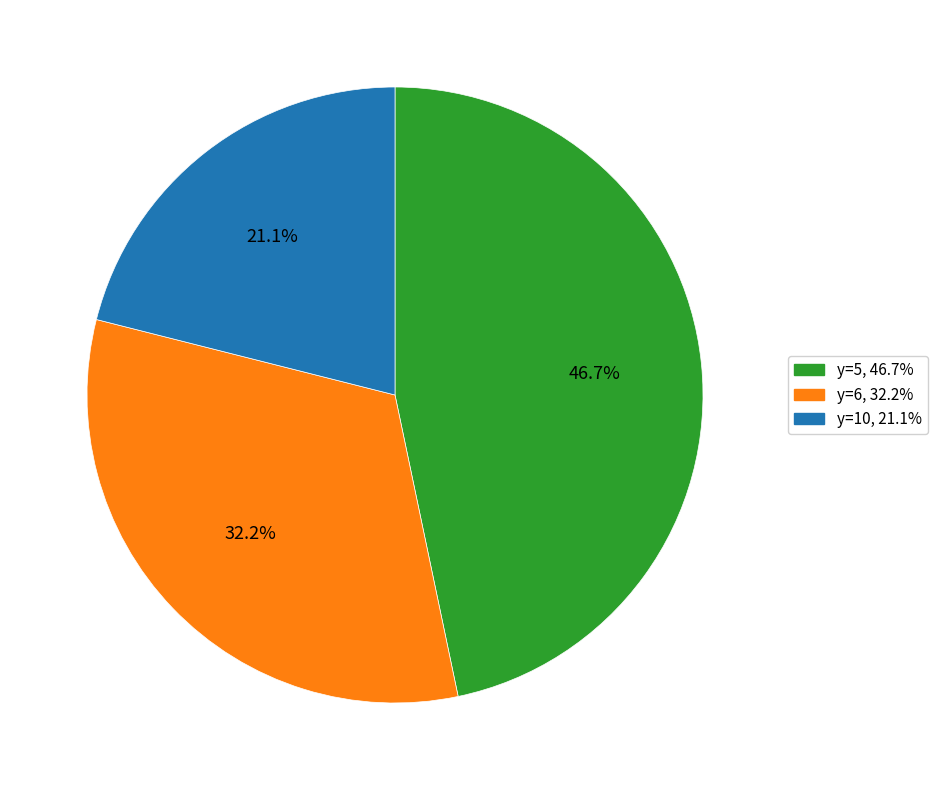

Does any single category account for the majority?

No